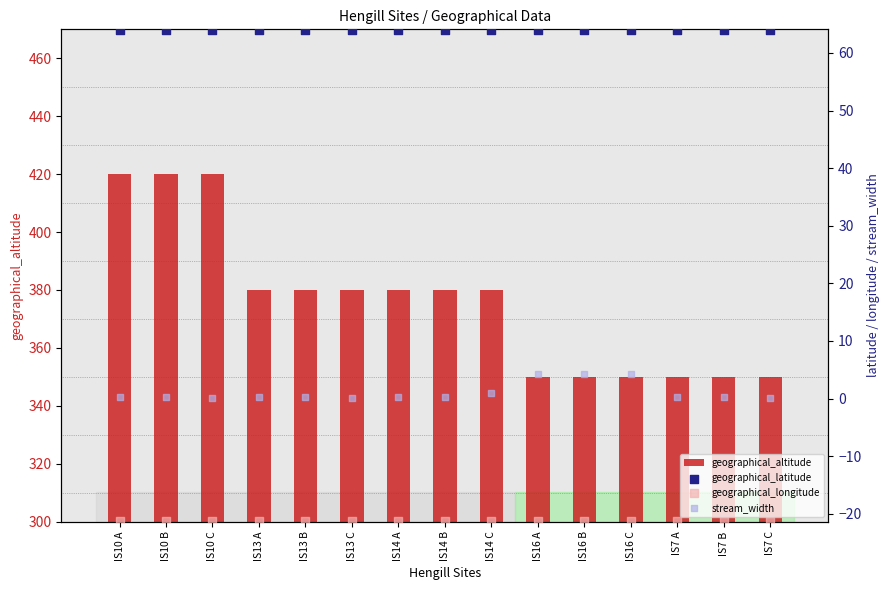

Which series has the largest Y range (max minus min)?

geographical_altitude